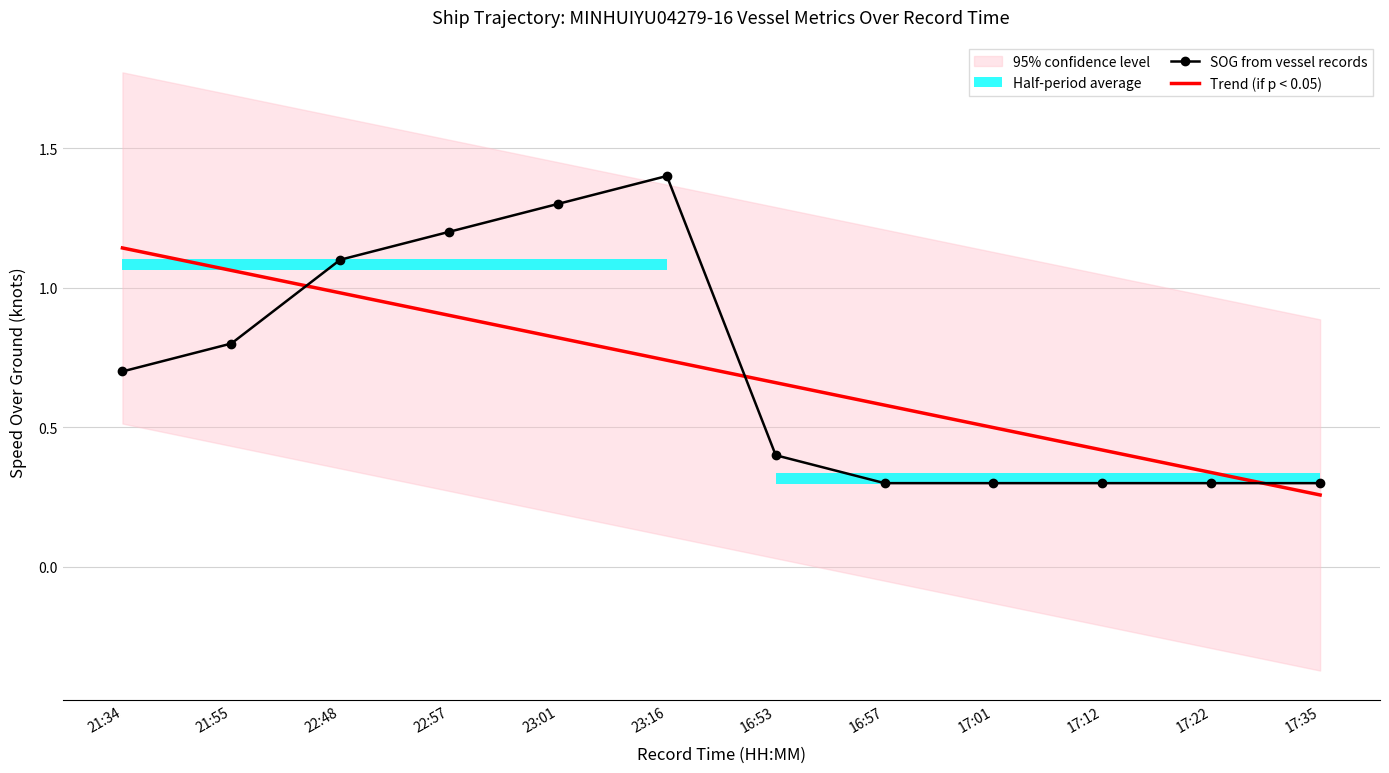

What is the label of the 7th point from the right?

23:16